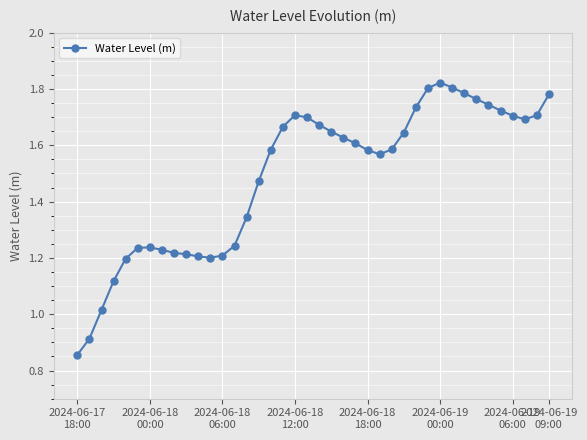

How many data points does each series have?

40